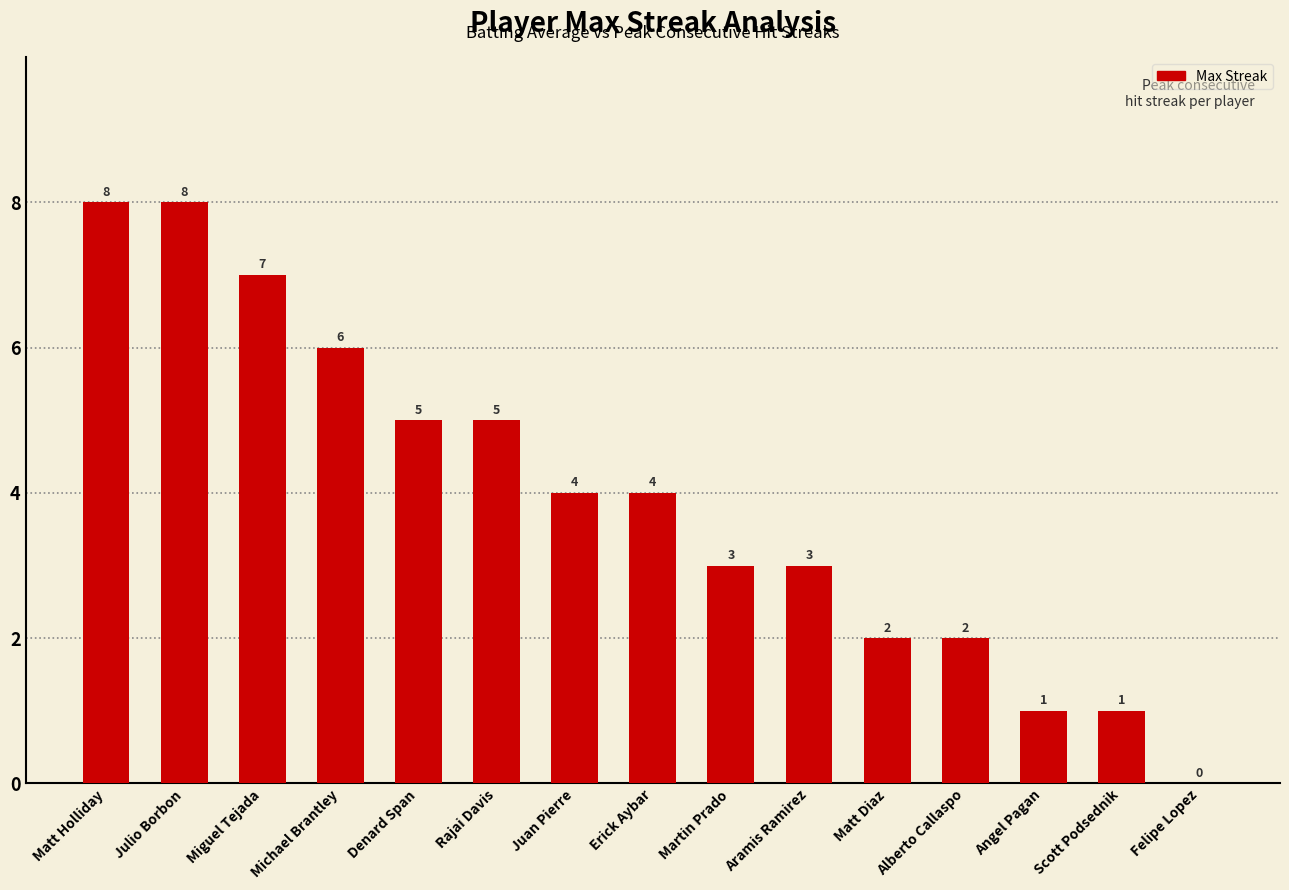

Reading left to right, extract all data points from this chart.

8	8	7	6	5	5	4	4	3	3	2	2	1	1	0